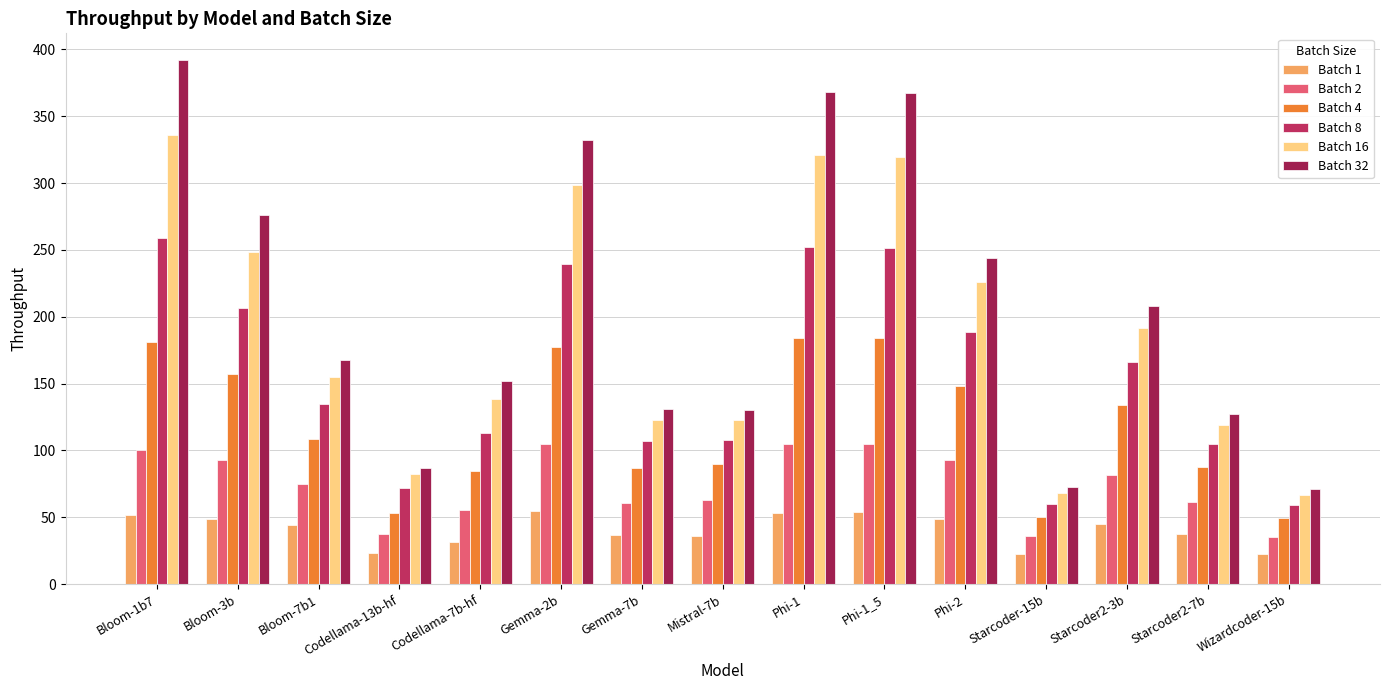

What is the label of the 2nd bar from the left?

Bloom-3b